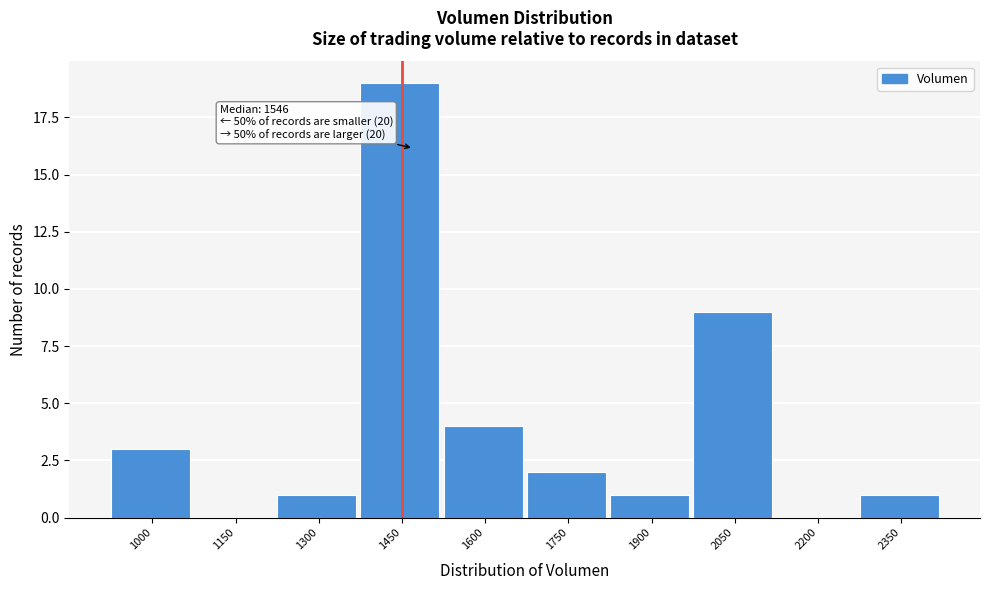

Reading right to left, list all the values displayed in this chart.

2350=1	2200=0	2050=9	1900=1	1750=2	1600=4	1450=19	1300=1	1150=0	1000=3